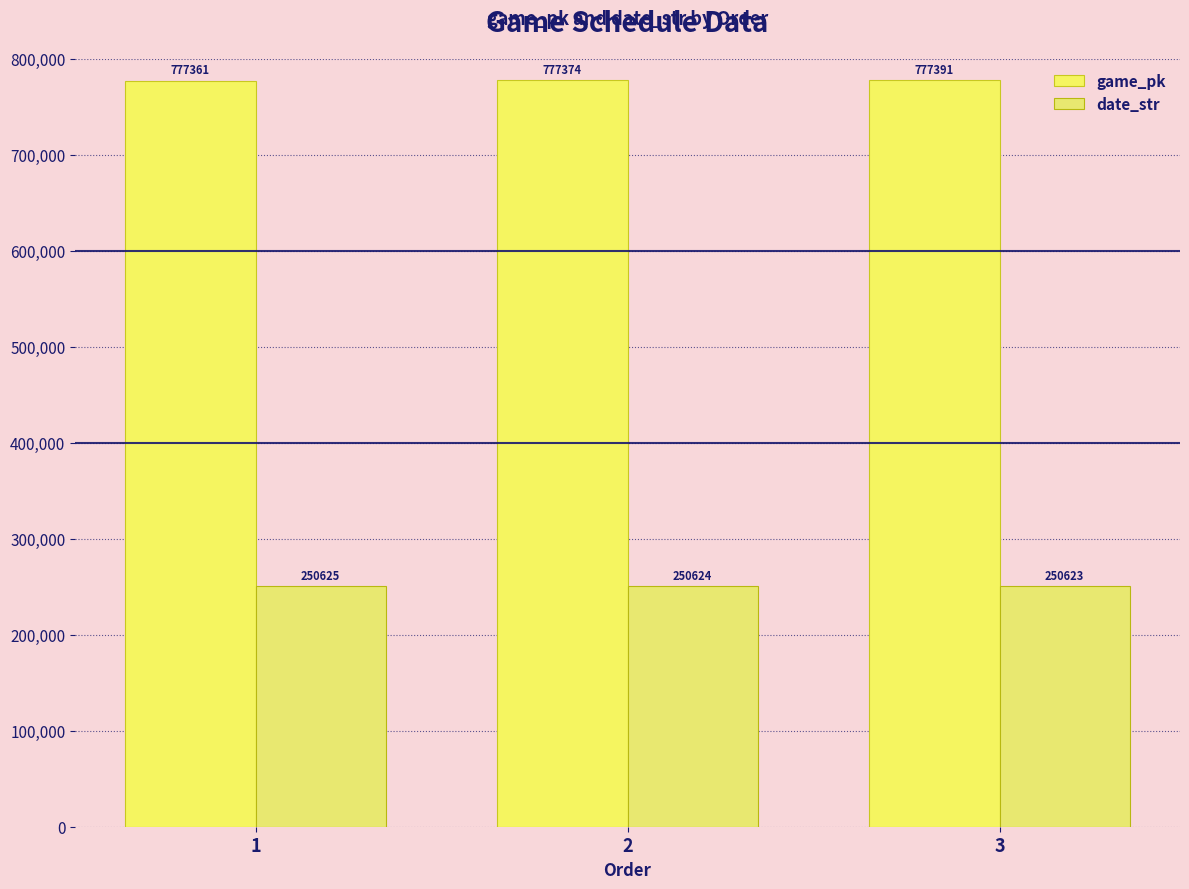

How many game_pk values are between 777361 and 777391?

3